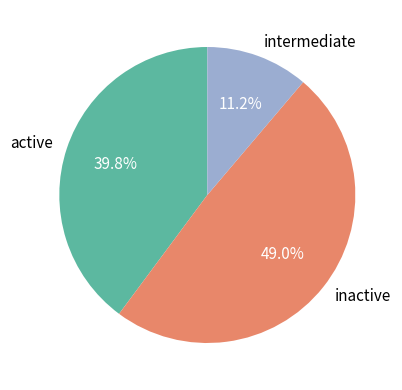

How many slices are in this pie chart?

3